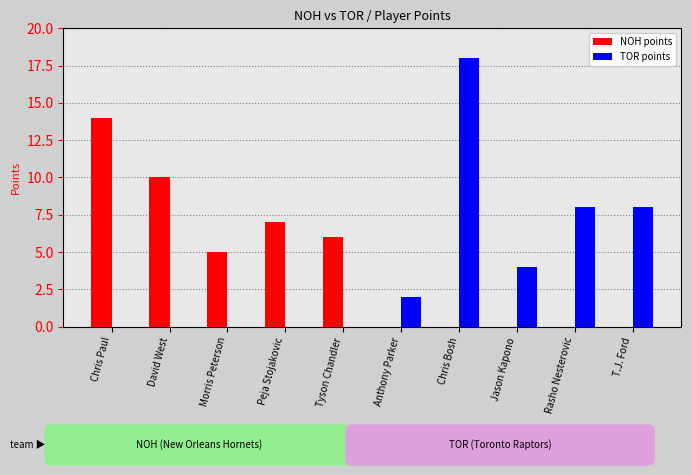

Does the chart contain stacked bars?

No